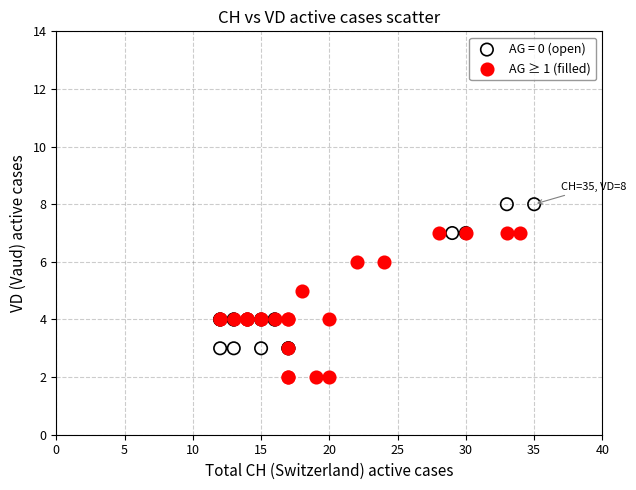

Which series contains the lowest Y value?

AG ≥ 1 (filled)